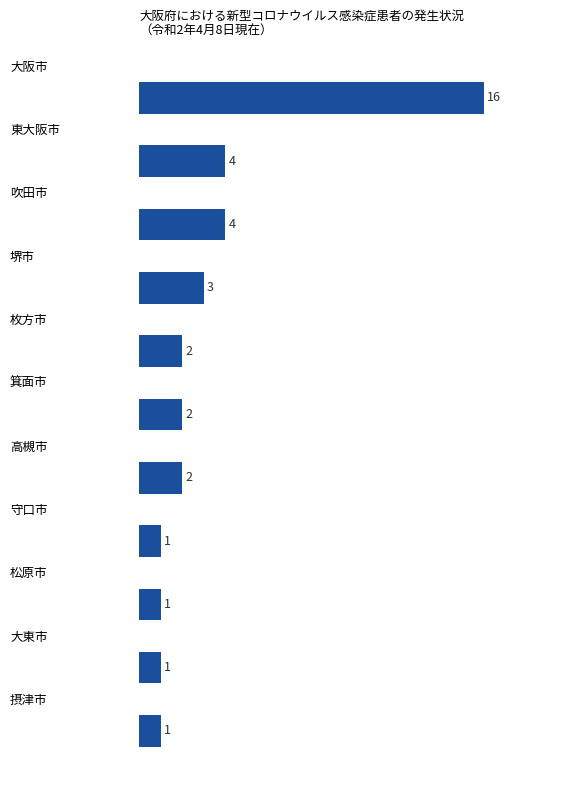

What is the difference between the second highest and second lowest values?

3